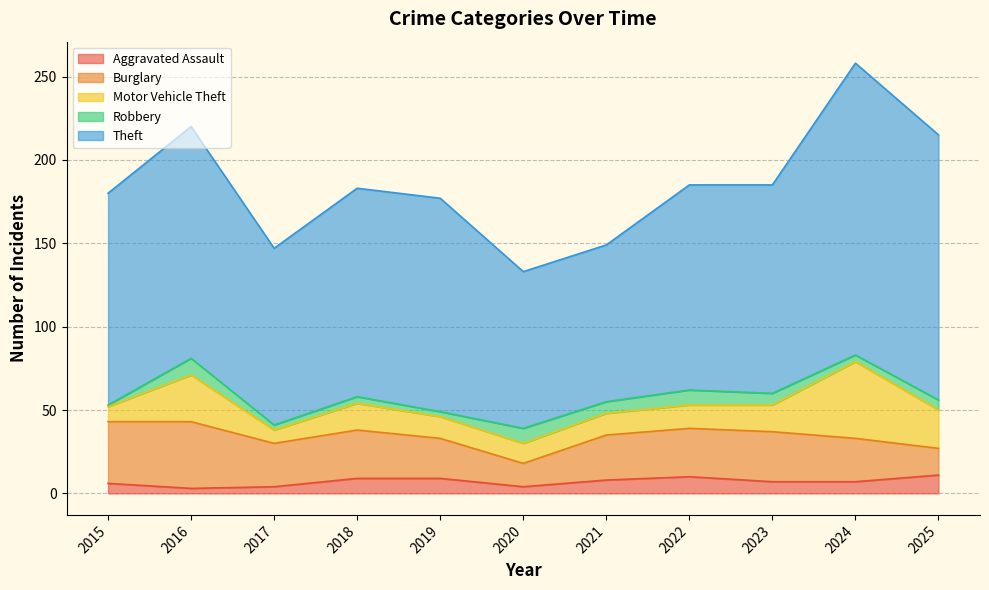

Which category has the highest value in the Theft series?

2024